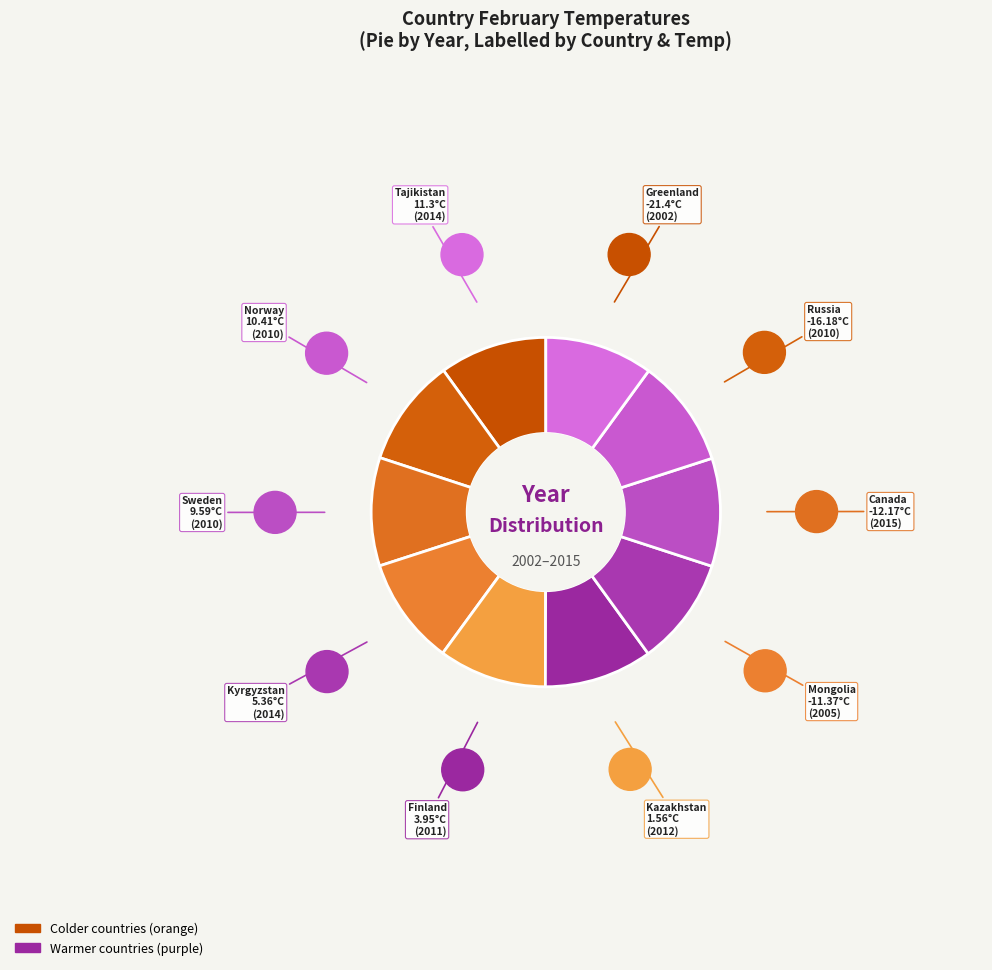

Which slice is the smallest?

Greenland